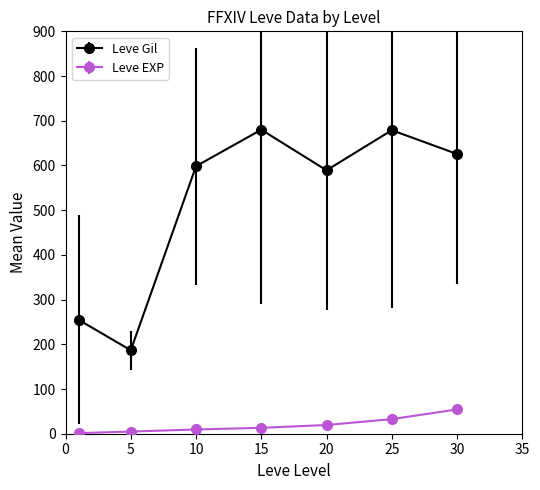

At how many categories does at least one series exceed 328?

5